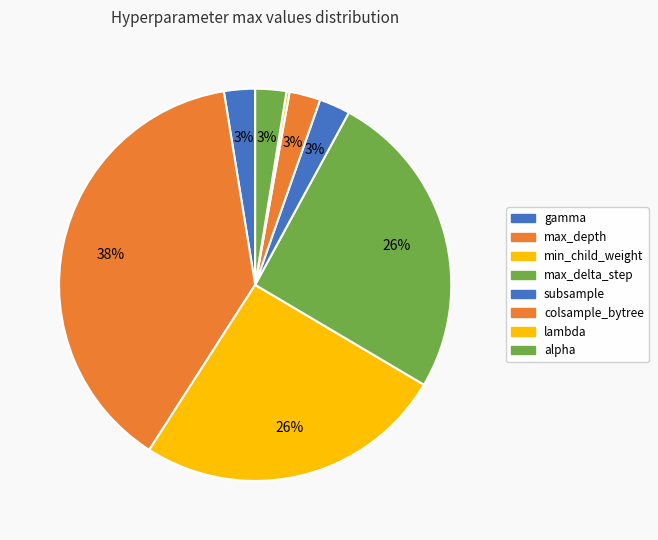

To the nearest percent, what is the difference between the min_child_weight and colsample_bytree slice percentages?

23%